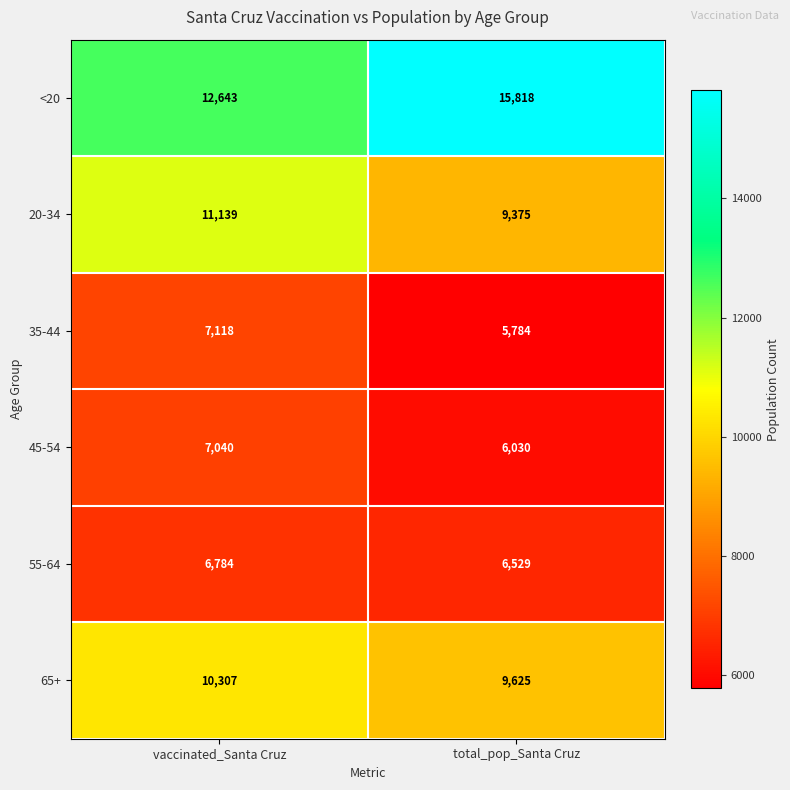

Which series has the largest total across all categories?

<20